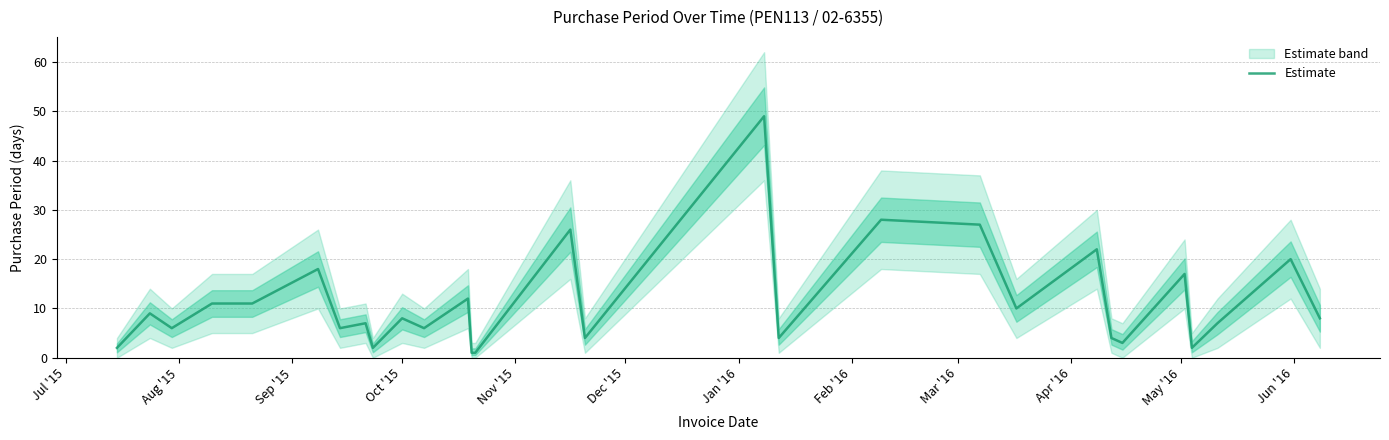

What is the maximum value for Estimate?

49